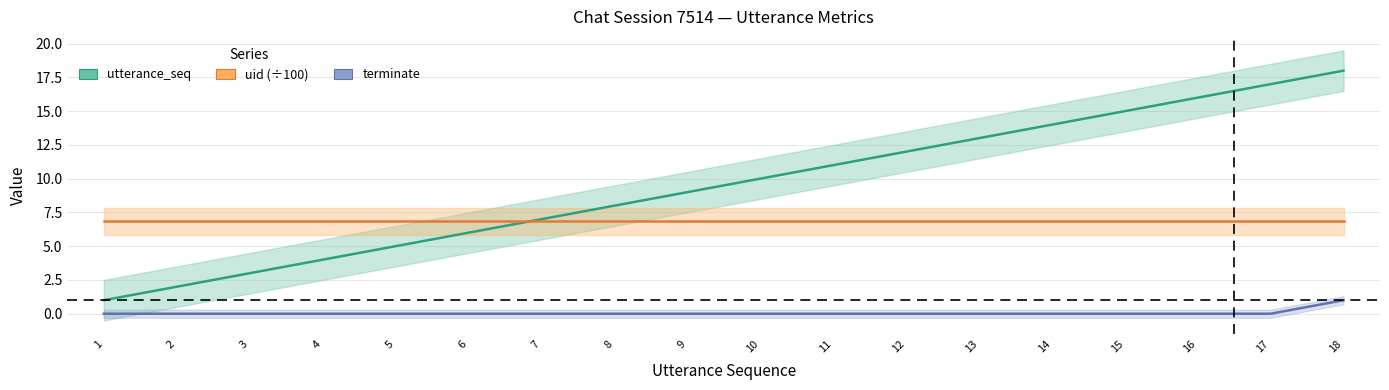

Is it true that terminate equals 0.0 at 13?

True